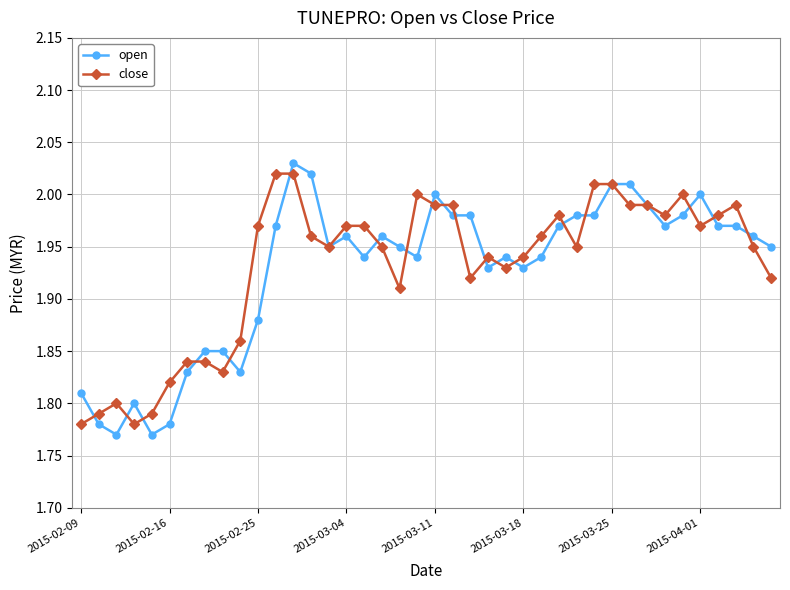

True or false: open has more than 0 interior local peaks.

True